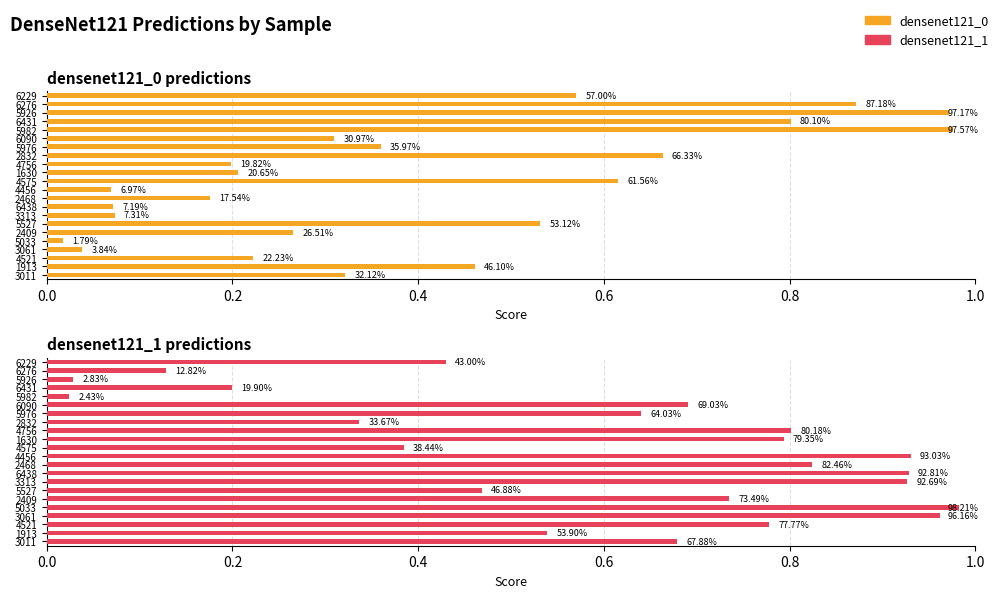

Which series has the largest total across all categories?

densenet121_1